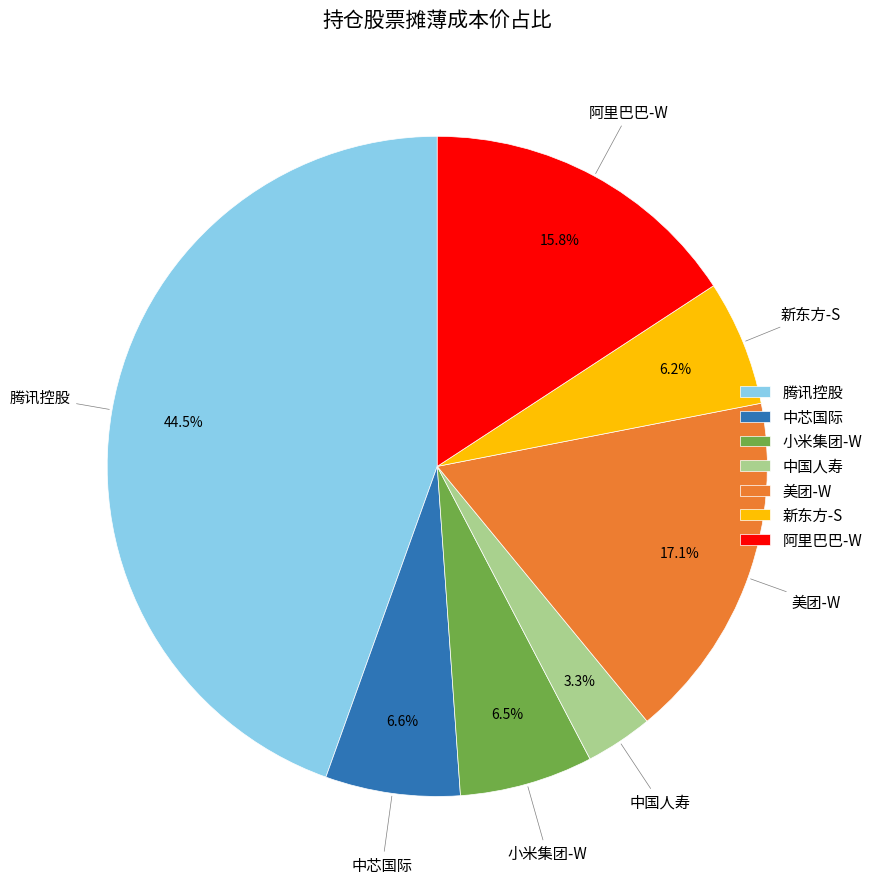

What is the largest slice in the pie chart?

腾讯控股